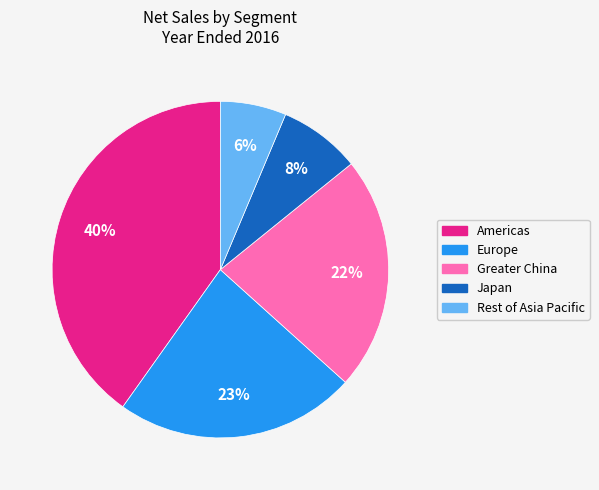

To the nearest percent, what is the difference between the Europe and Japan slice percentages?

15%